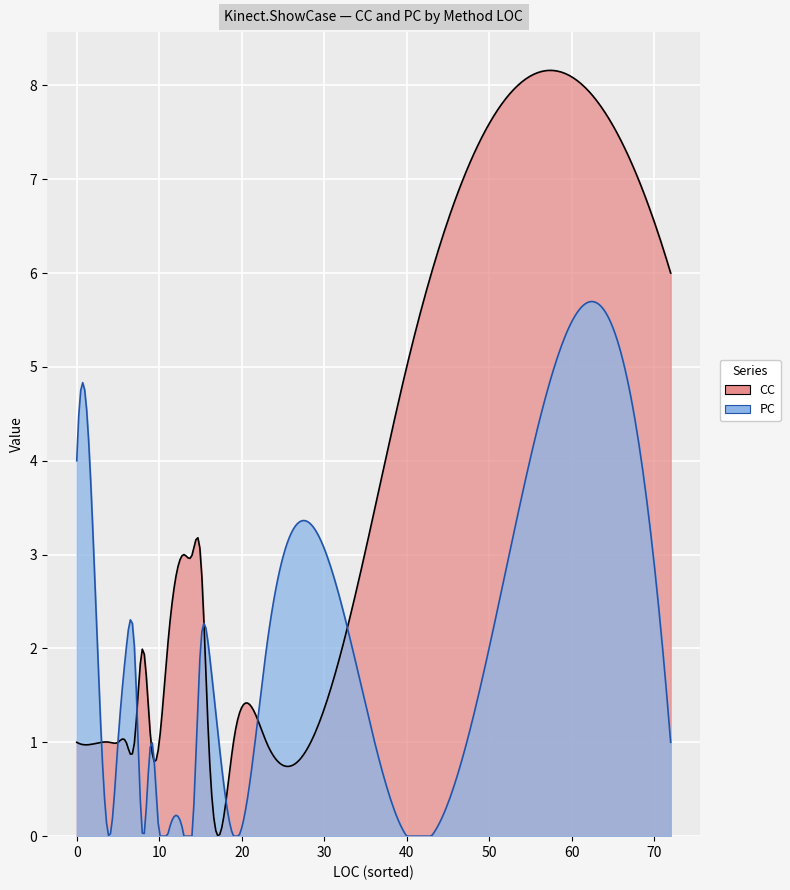

How many data points does each series have?

40